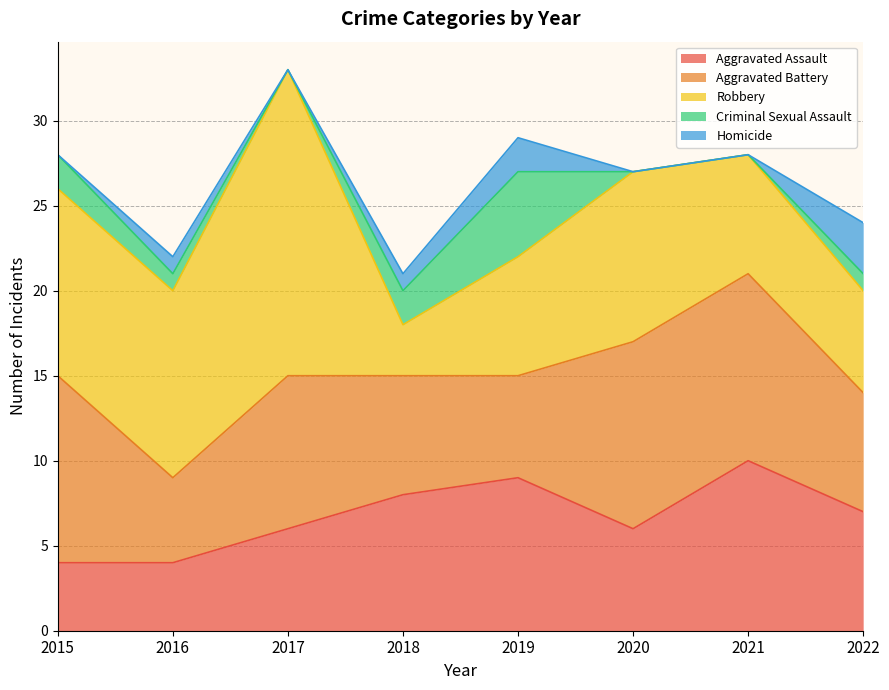

True or false: Criminal Sexual Assault and Aggravated Battery intersect in this chart.

False